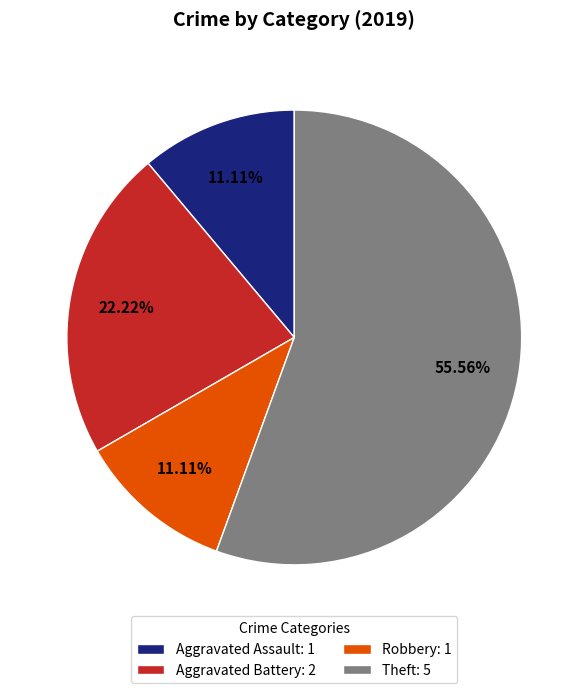

Does any single category account for the majority?

Yes